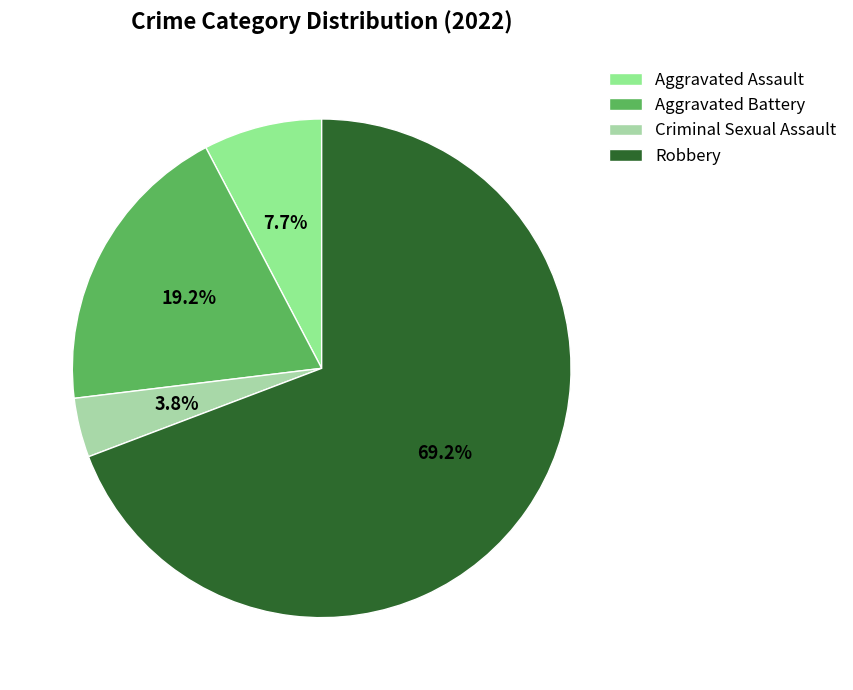

To the nearest percent, what percentage of the pie is Criminal Sexual Assault?

4%